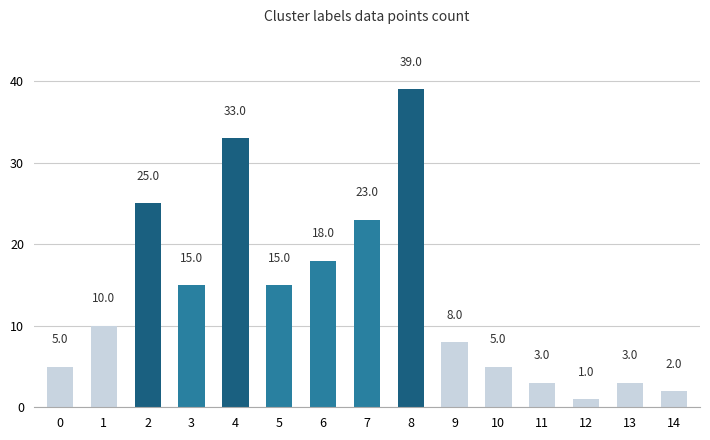

Read the value at 13, to the nearest 5.

5